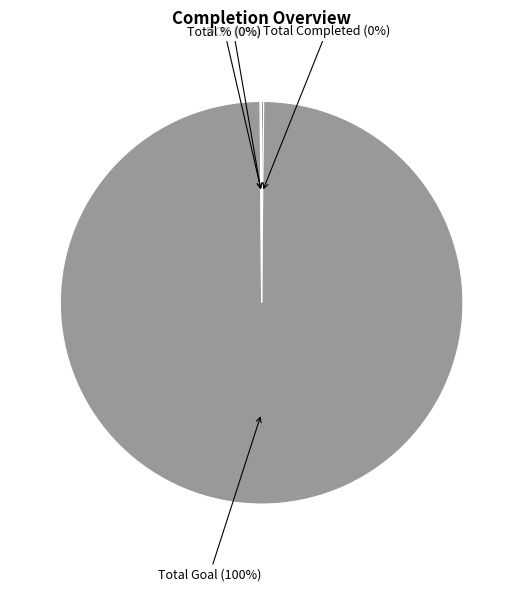

Is there any slice that represents more than half of the pie?

Yes